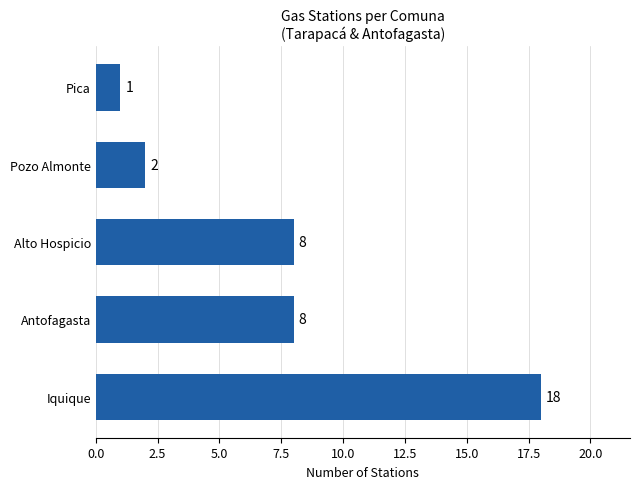

What is the average value?

7